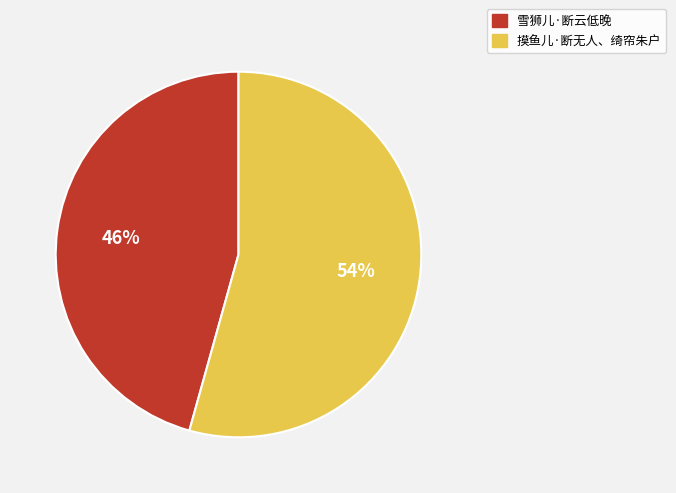

Which slice is the smallest?

雪狮儿·断云低晚